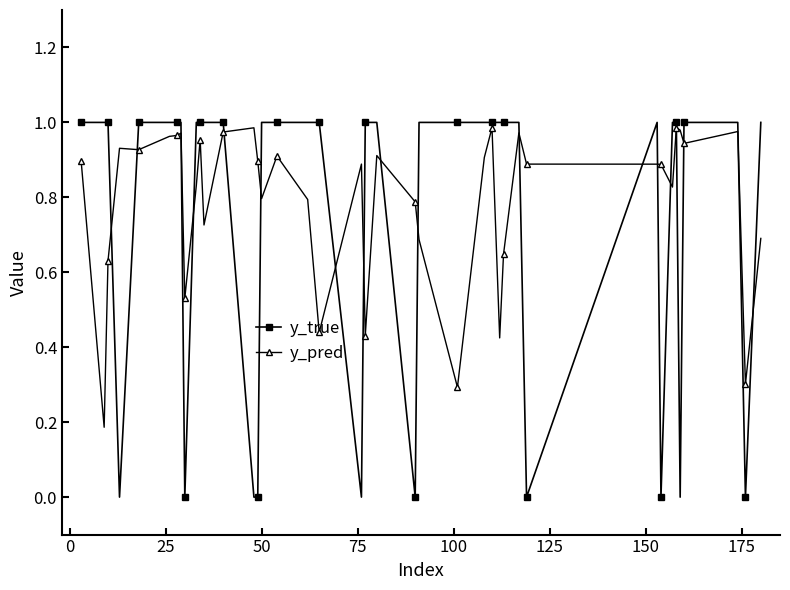

How many lines are shown in the chart?

2